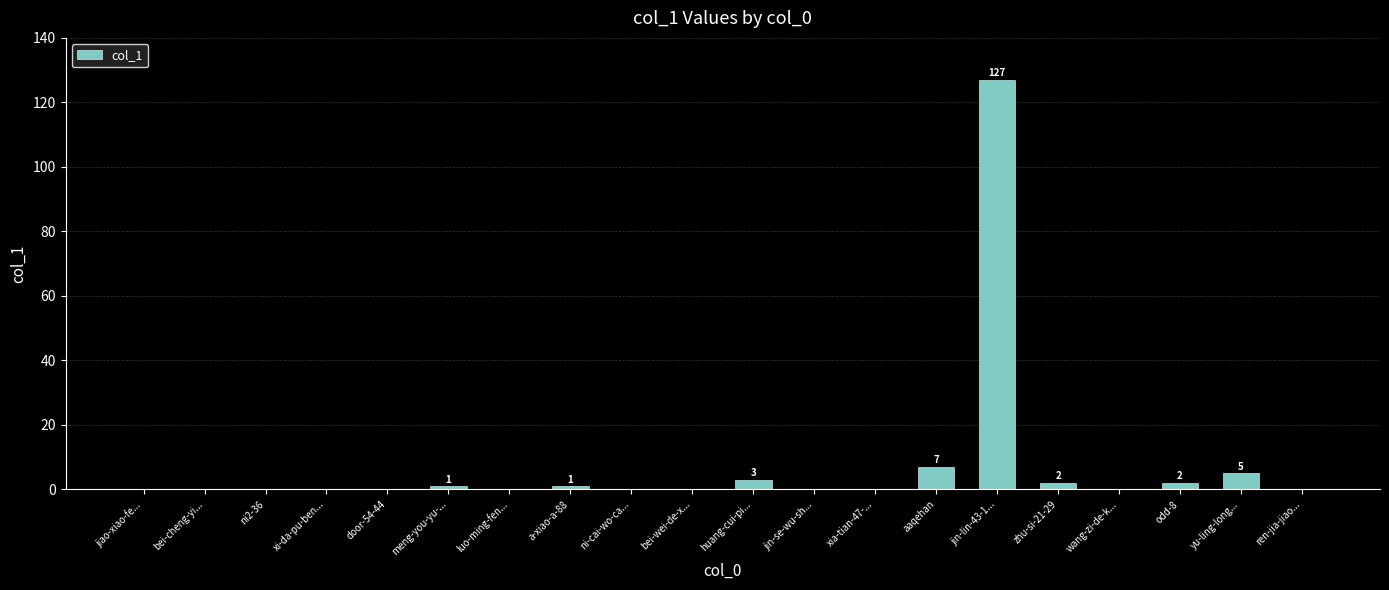

What is the sum of the values at zhu-si-21-29 and jin-se-wu-sh...?

2